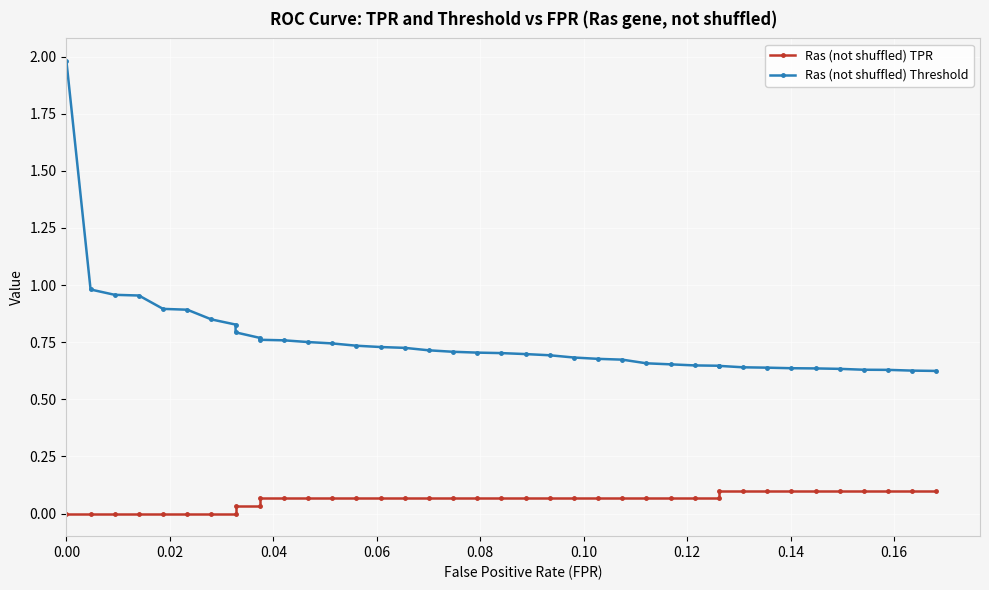

Reading left to right, transcribe all the data shown in this chart.

Ras (not shuffled) TPR: 0.0	0.0	0.0	0.0	0.0	0.0	0.0	0.0	0.0	0.0	0.1	0.1	0.1	0.1	0.1	0.1	0.1	0.1	0.1	0.1	0.1	0.1	0.1	0.1	0.1	0.1	0.1	0.1	0.1	0.1	0.1	0.1	0.1	0.1	0.1	0.1	0.1	0.1	0.1	0.1
Ras (not shuffled) Threshold: 2.0	1.0	1.0	1.0	0.9	0.9	0.8	0.8	0.8	0.8	0.8	0.8	0.8	0.7	0.7	0.7	0.7	0.7	0.7	0.7	0.7	0.7	0.7	0.7	0.7	0.7	0.7	0.7	0.6	0.6	0.6	0.6	0.6	0.6	0.6	0.6	0.6	0.6	0.6	0.6